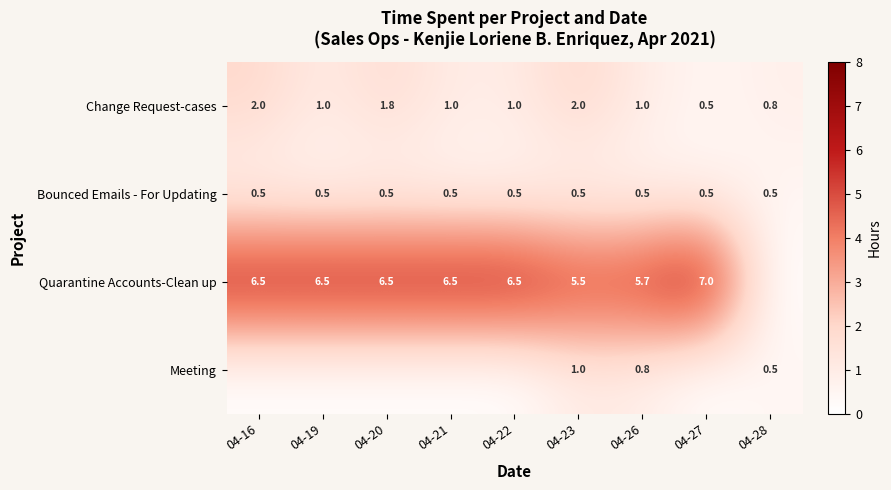

At which label does Change Request-cases first exceed 1?

04-16